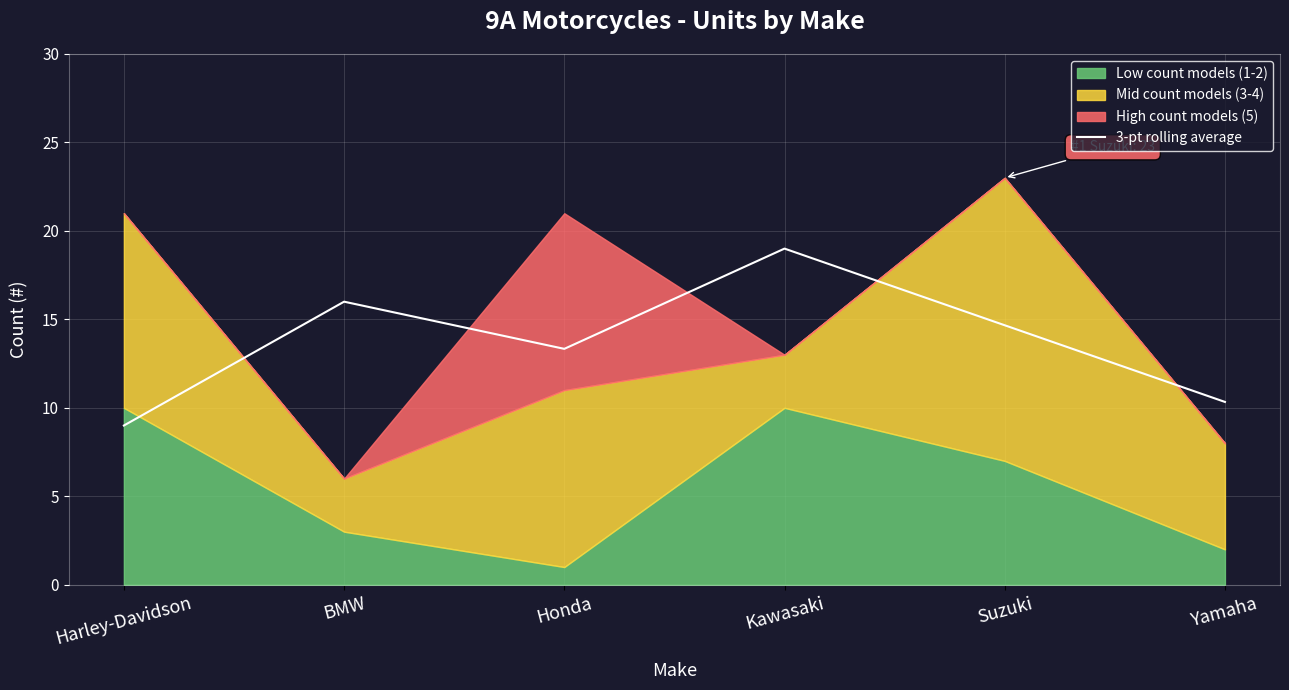

Is it true that the value at Honda is 13.3?

True